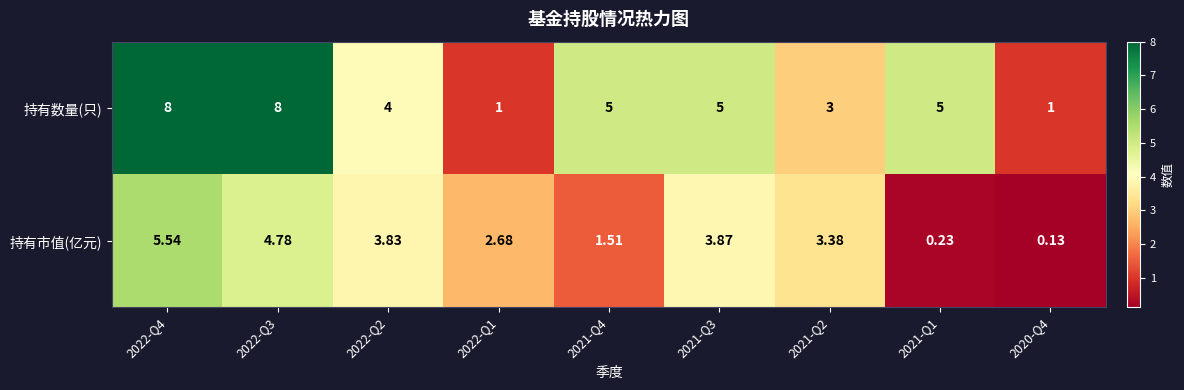

Count the number of categories in the chart.

9